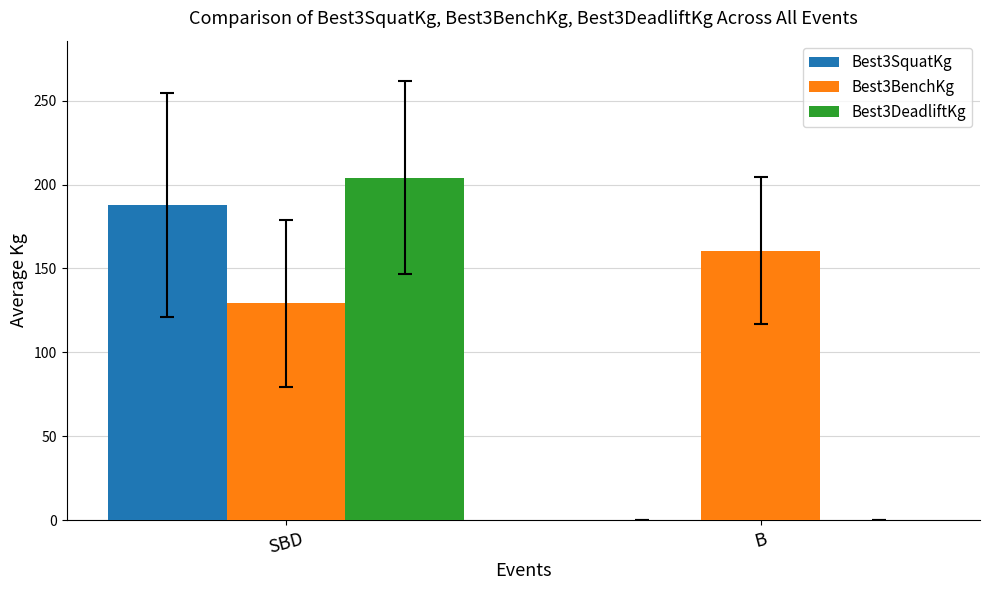

What is the total value across all series at B?

160.6